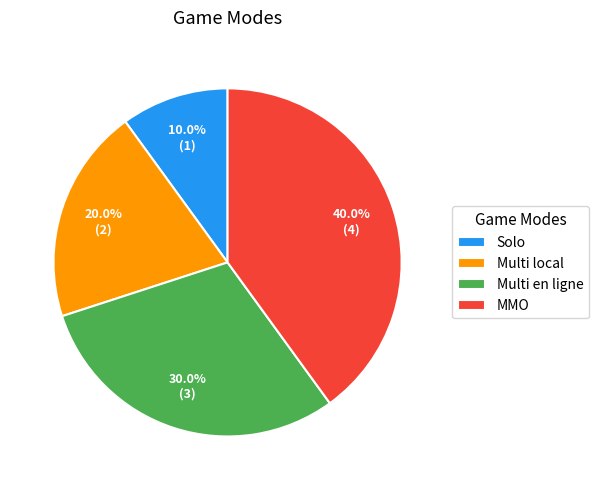

Rank the categories by value from highest to lowest.

MMO, Multi en ligne, Multi local, Solo